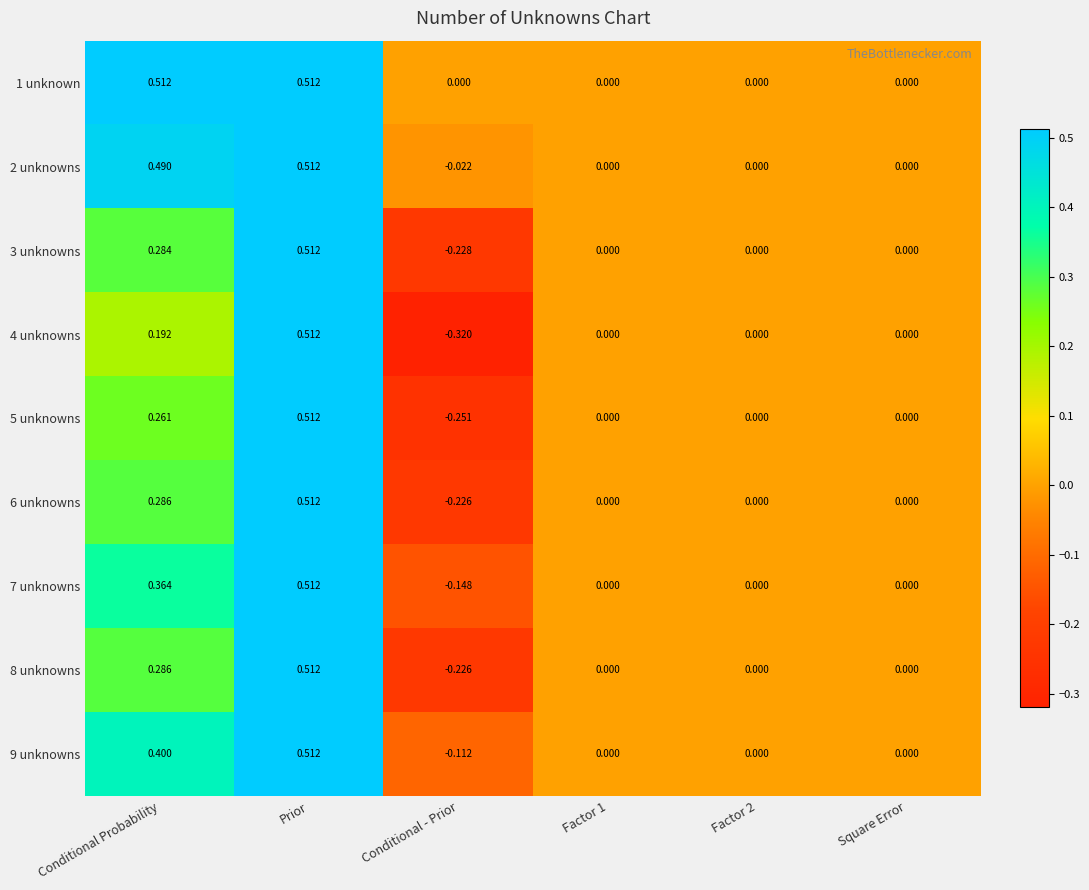

At which label does 3 unknowns reach its peak?

Prior